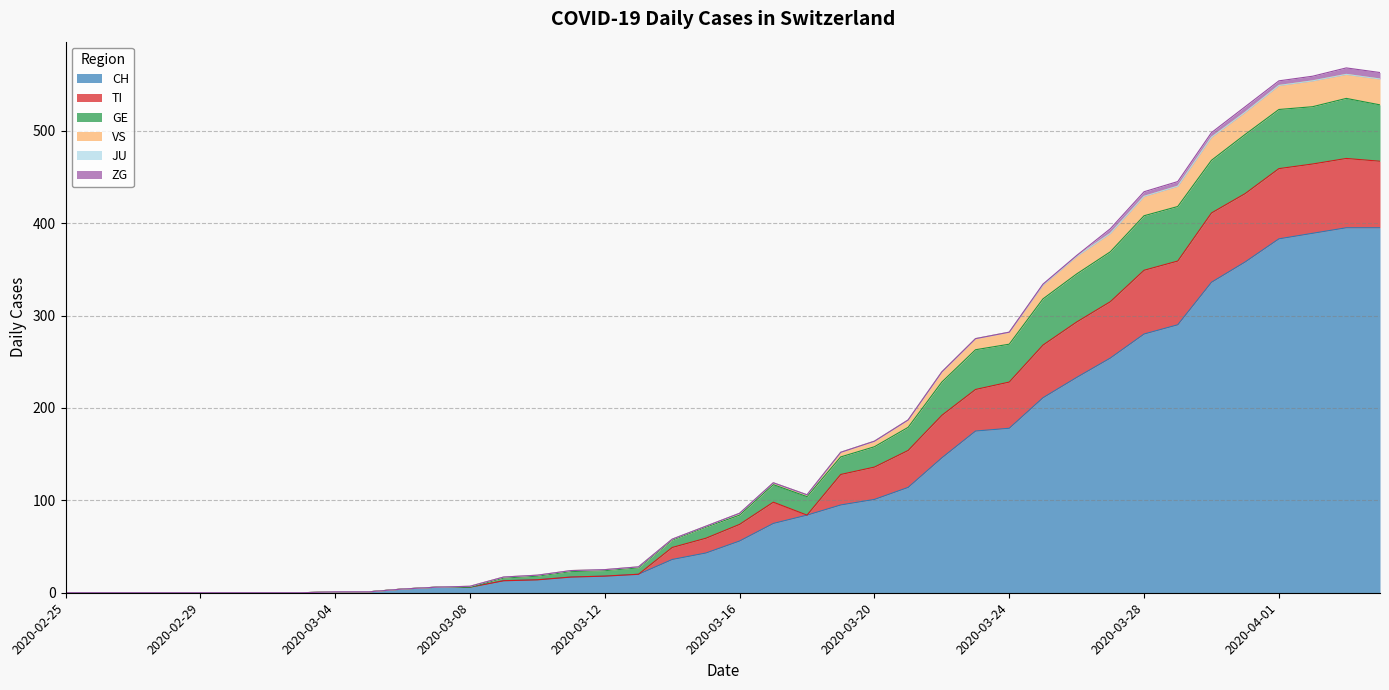

Does the chart display data point markers on the line(s)?

No